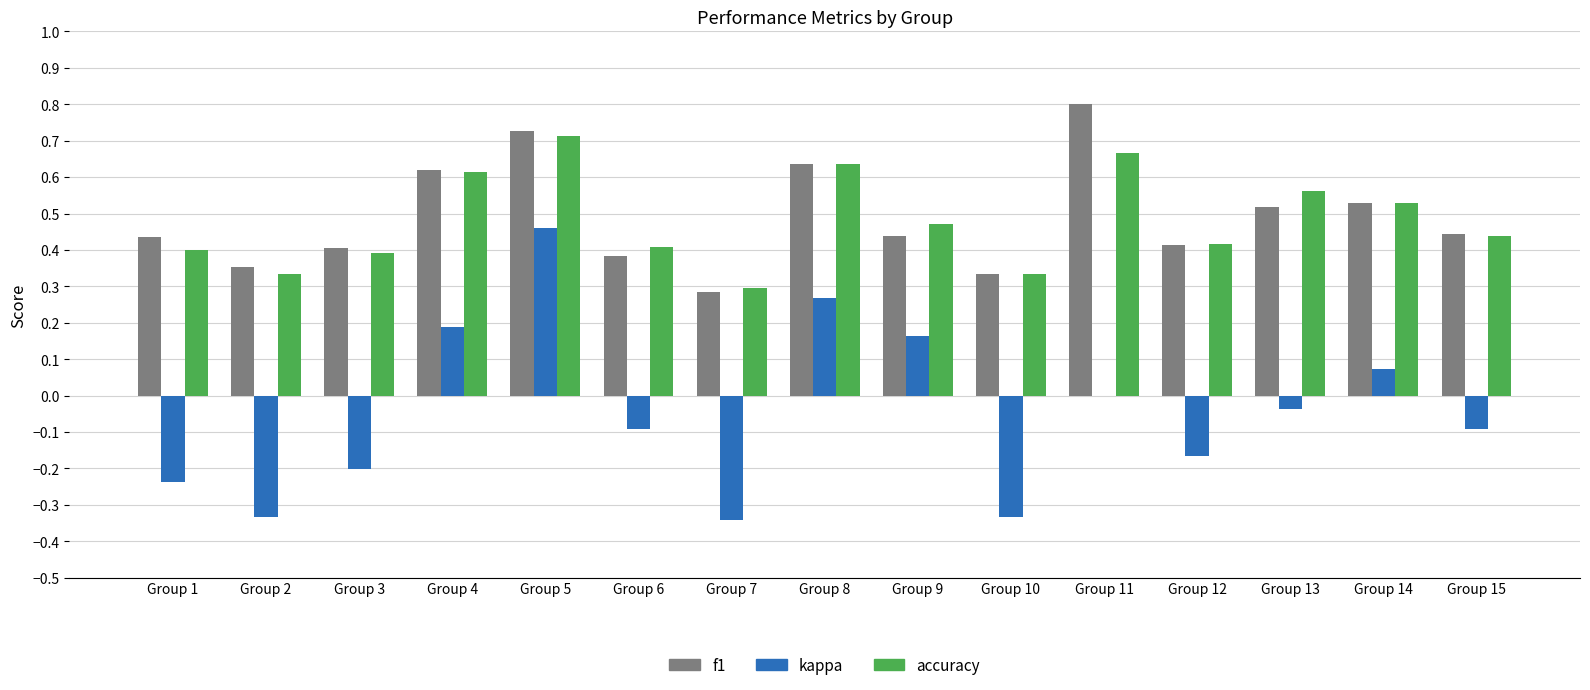

What is the sum of all f1 values?

7.3